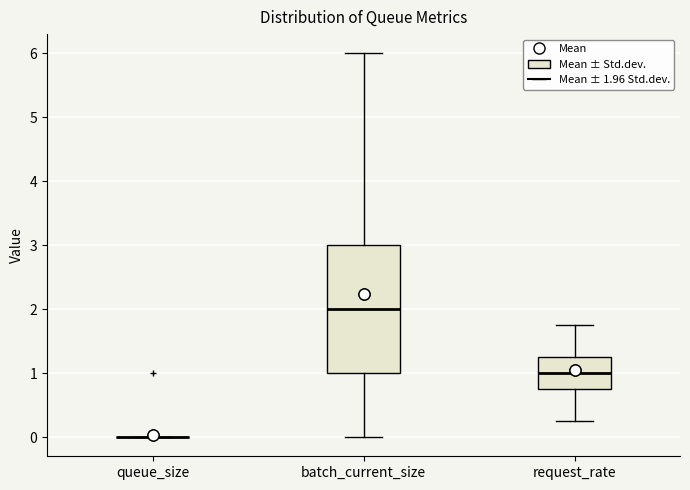

Comparing the boxes themselves (not the whiskers), which one is the tallest?

batch_current_size